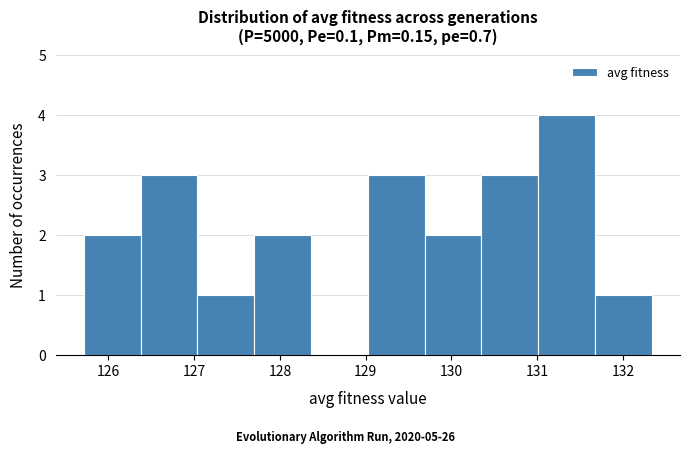

Over which range of the x-axis is the bar tallest?

131.0 to 131.7